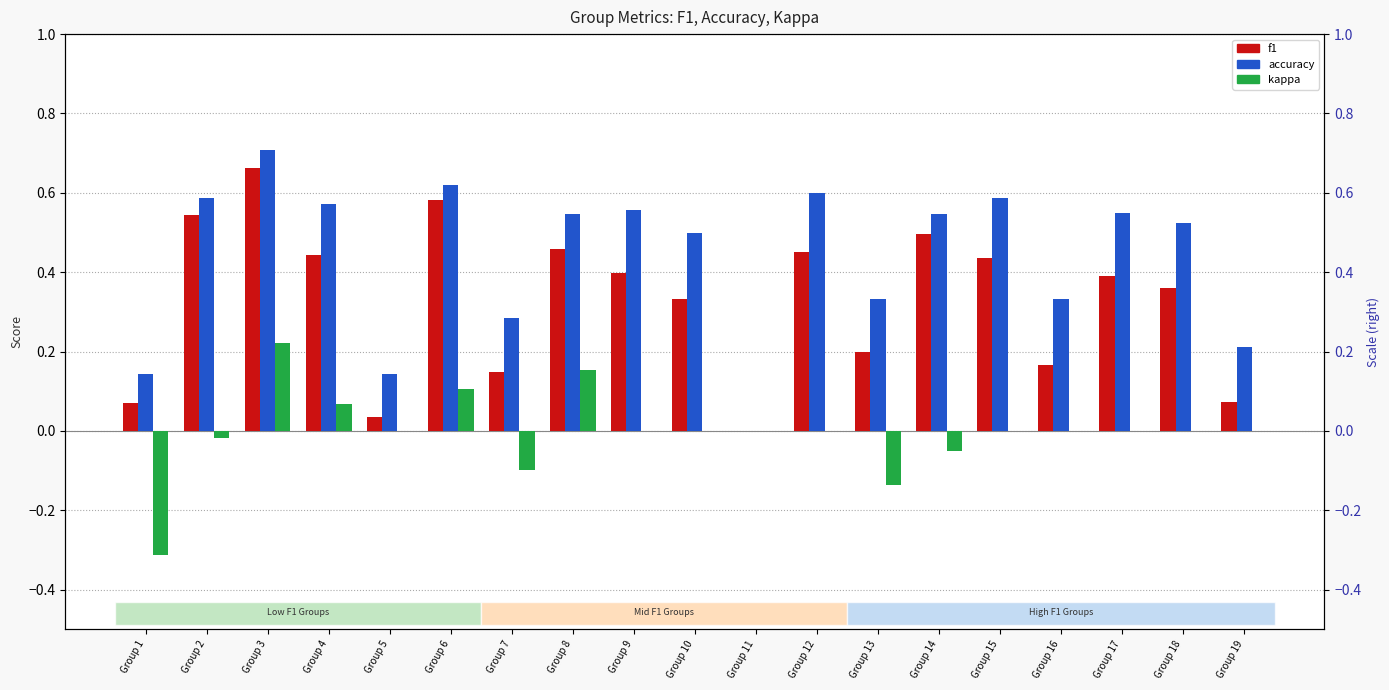

List the labels in order of kappa value, smallest first.

Group 1, Group 13, Group 7, Group 14, Group 2, Group 5, Group 9, Group 10, Group 11, Group 12, Group 15, Group 16, Group 17, Group 18, Group 19, Group 4, Group 6, Group 8, Group 3